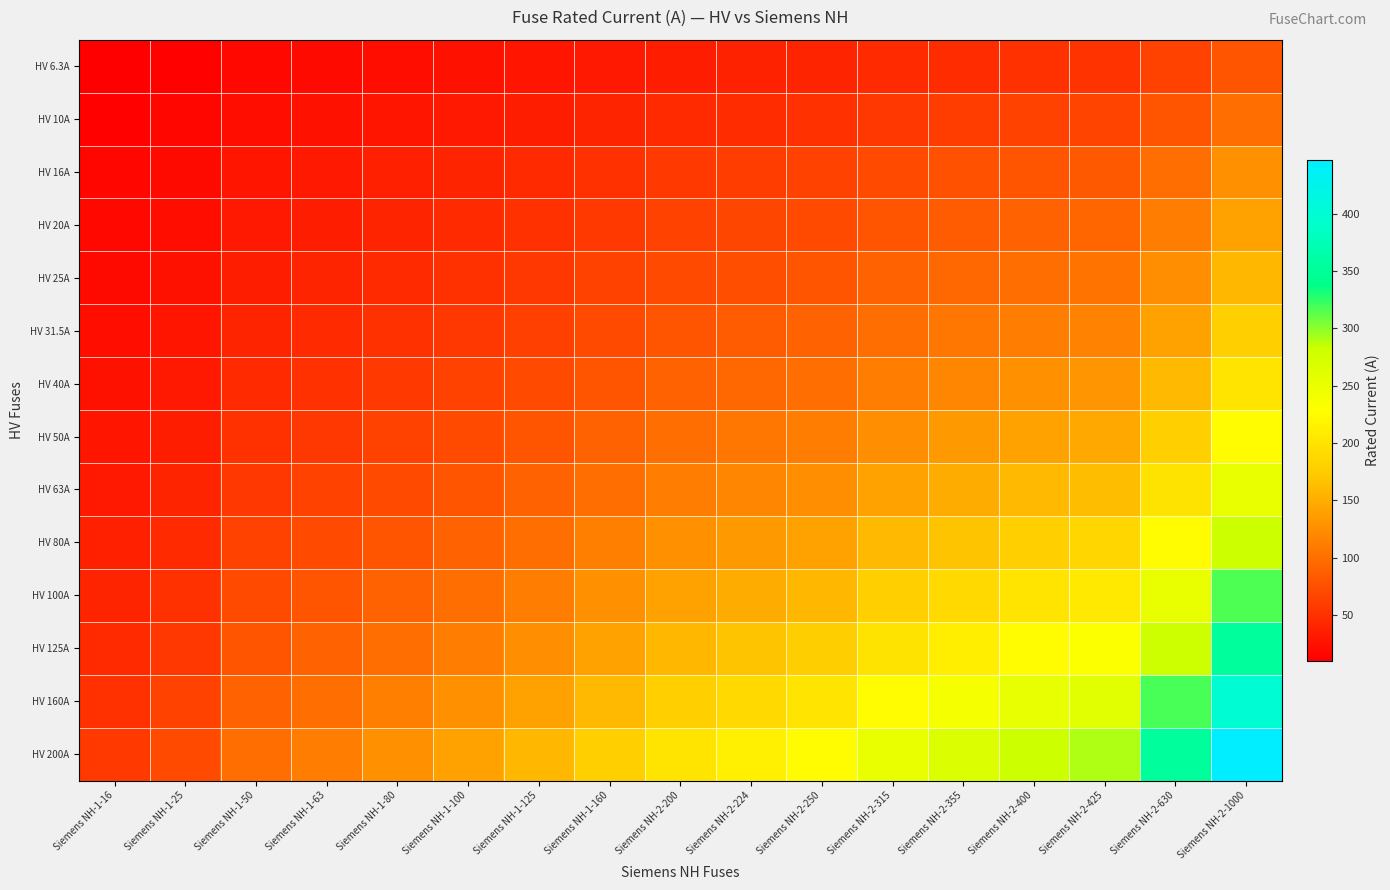

At which category is the sum across all series the highest?

Siemens NH-2-1000